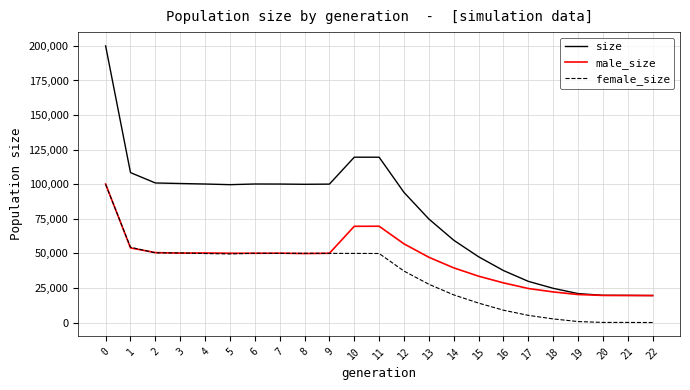

Which series has the largest total across all categories?

size